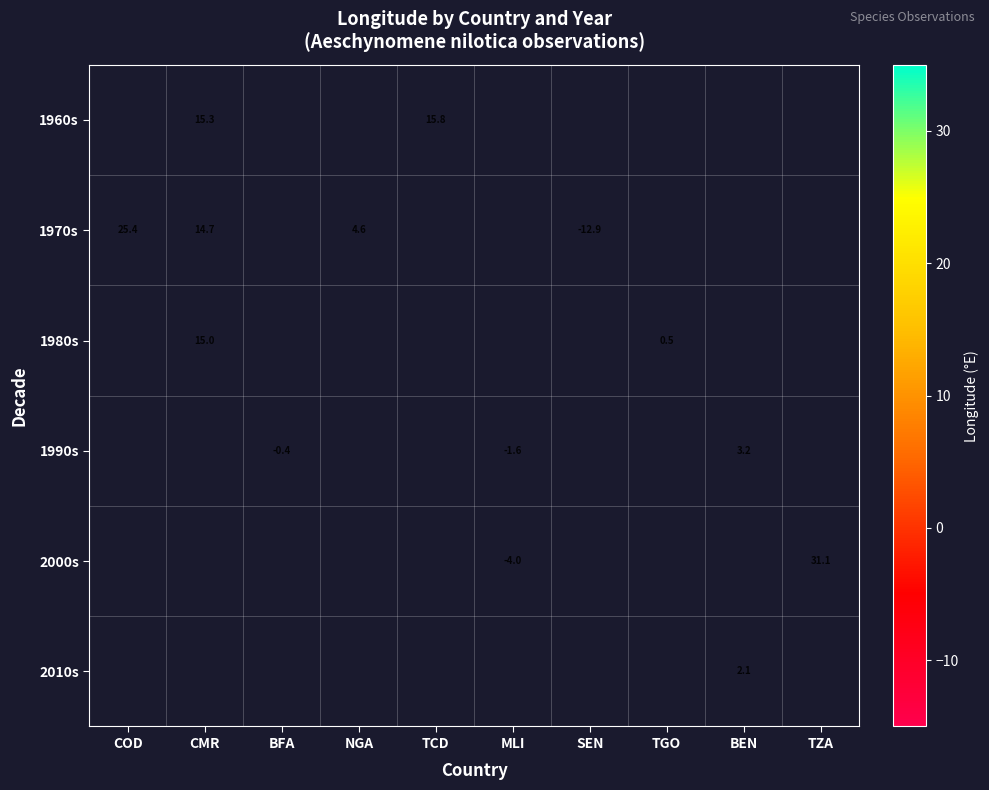

The value of 2000s at TZA is 31.1. True or false?

True